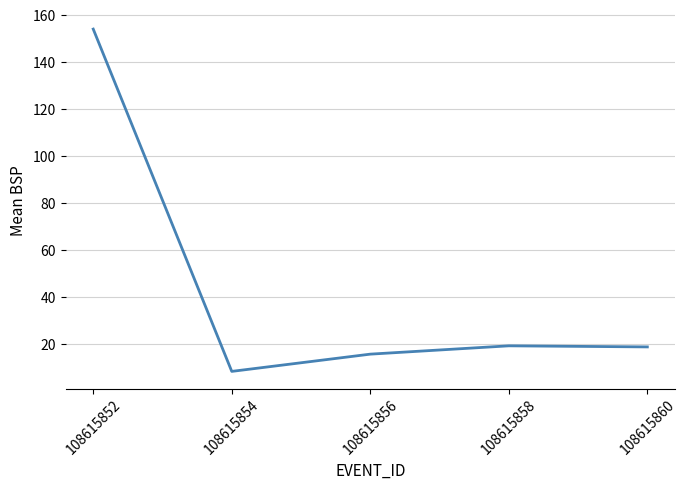

Which category has the lowest value across all series?

108615854